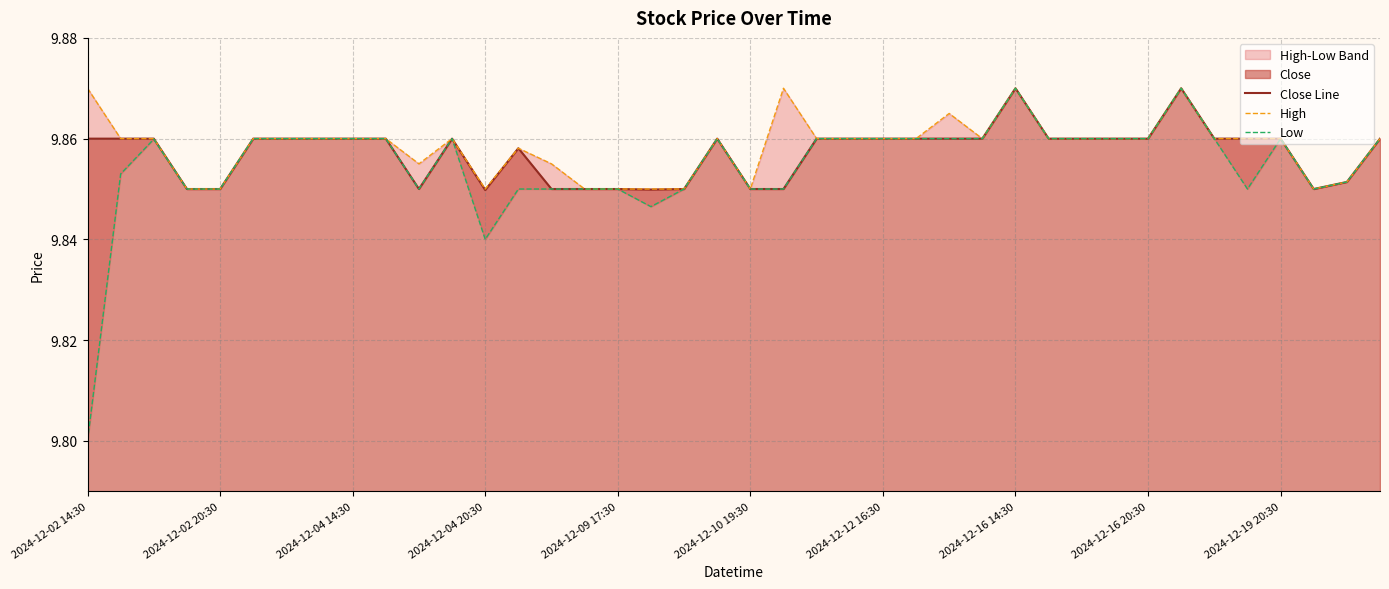

What is the total value across all series at 37?

29.6